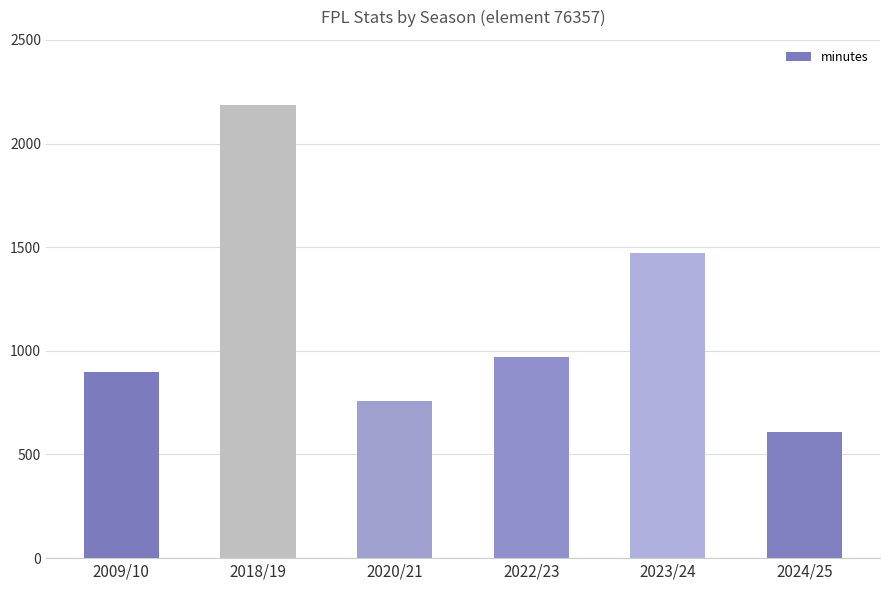

Between 2022/23 and 2018/19, which is larger?

2018/19